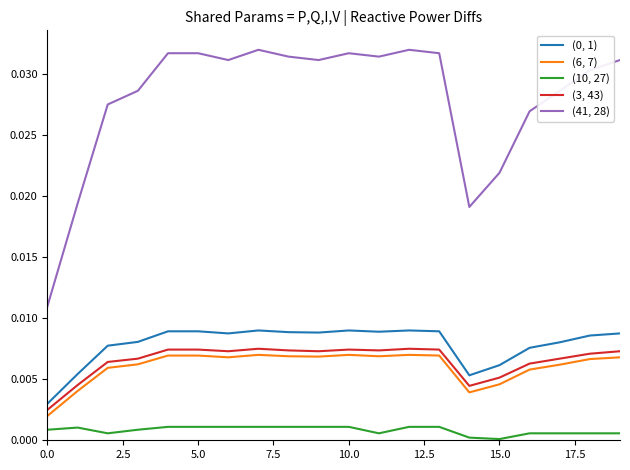

True or false: (41, 28) and (0, 1) cross at least once.

False